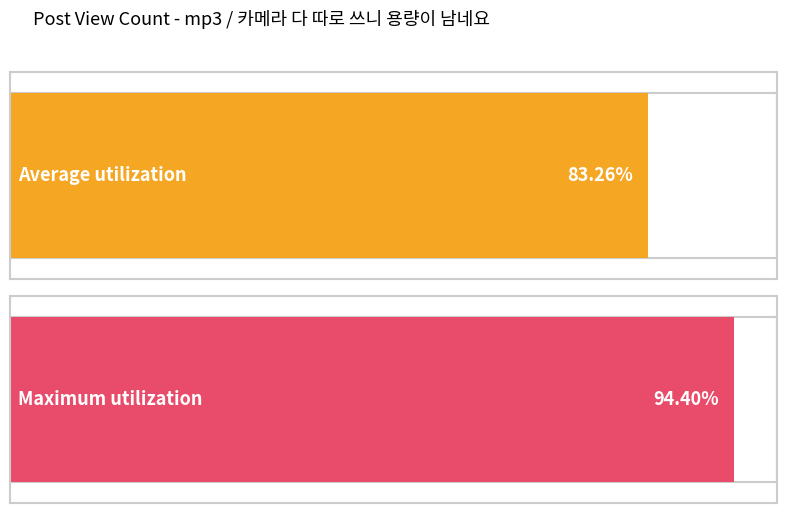

The chart shows a value of 122 at 22:36. True or false?

False